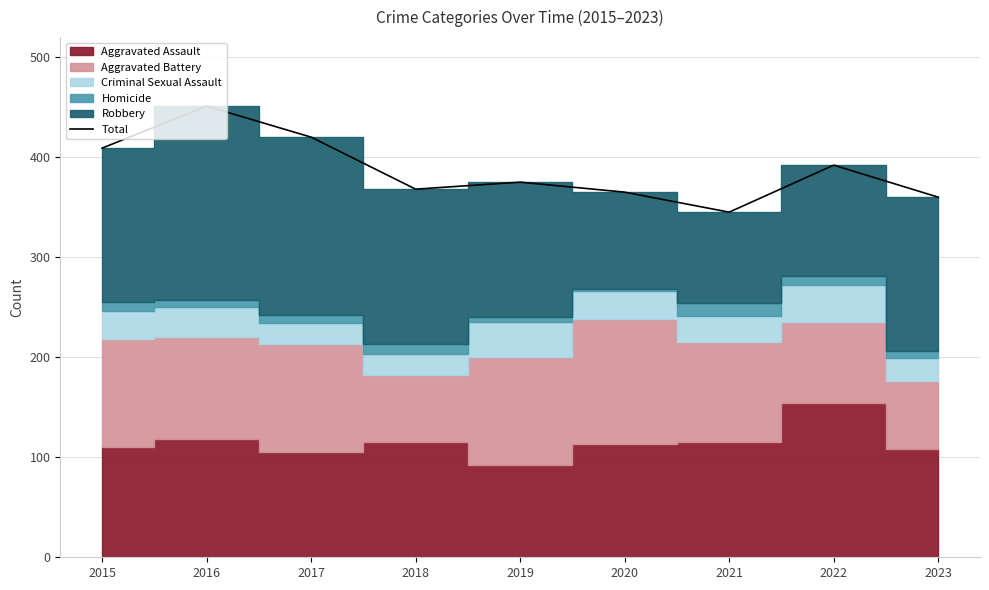

How many interior local peaks (higher than both neighbors) does the data have?

3